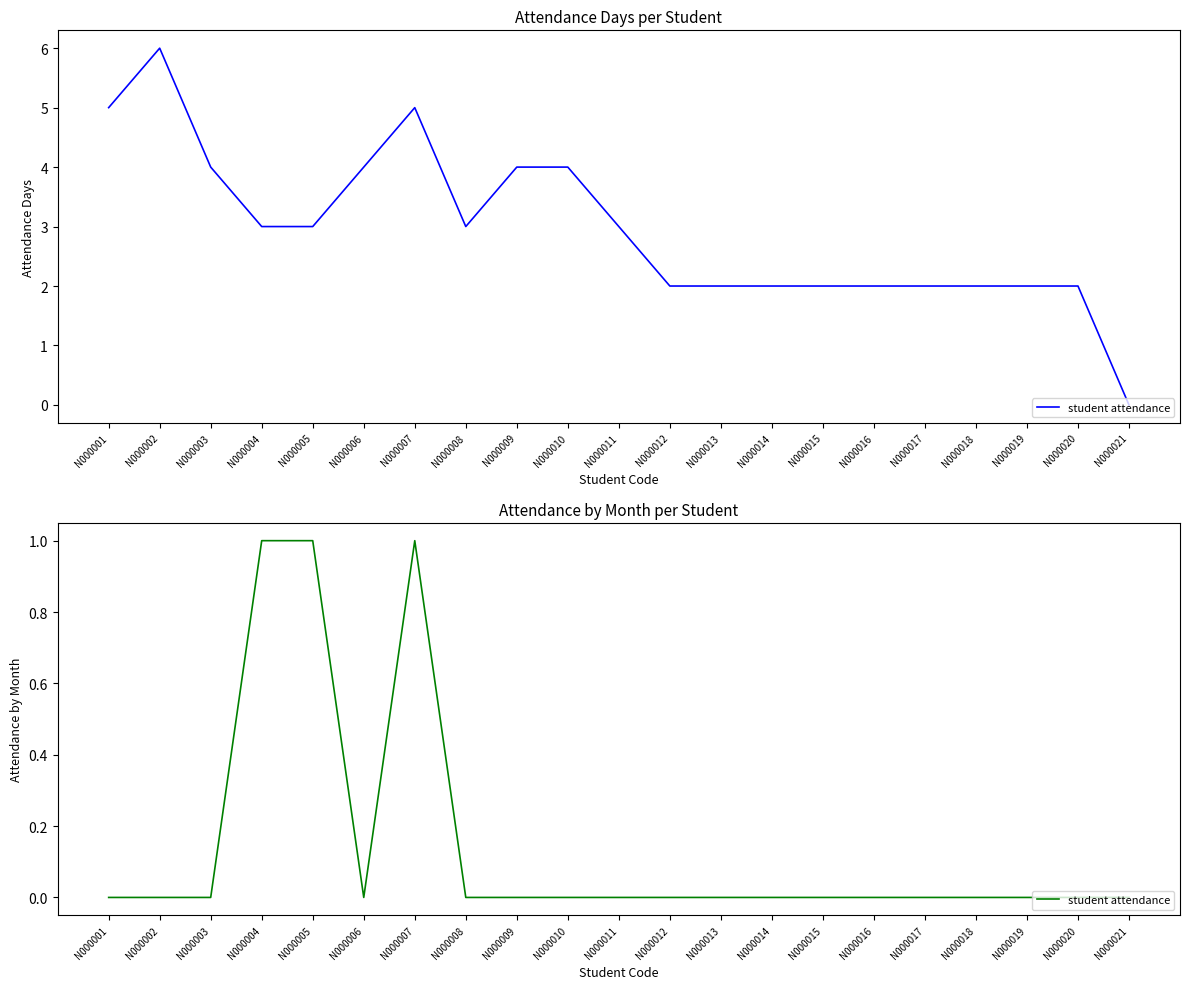

Does the chart display data point markers on the line(s)?

No